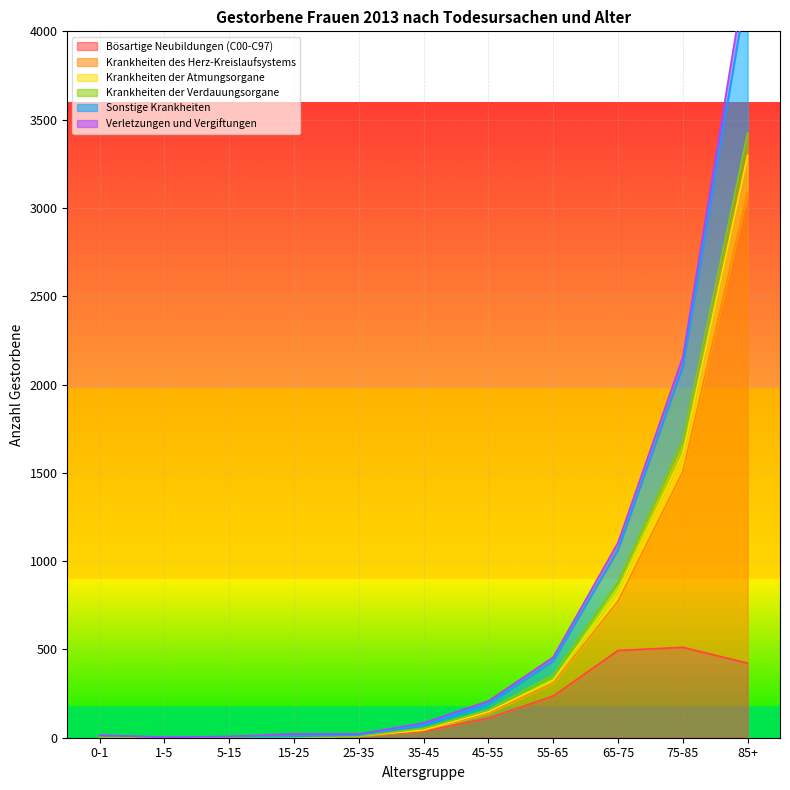

What is the label of the 3rd point from the left?

5-15